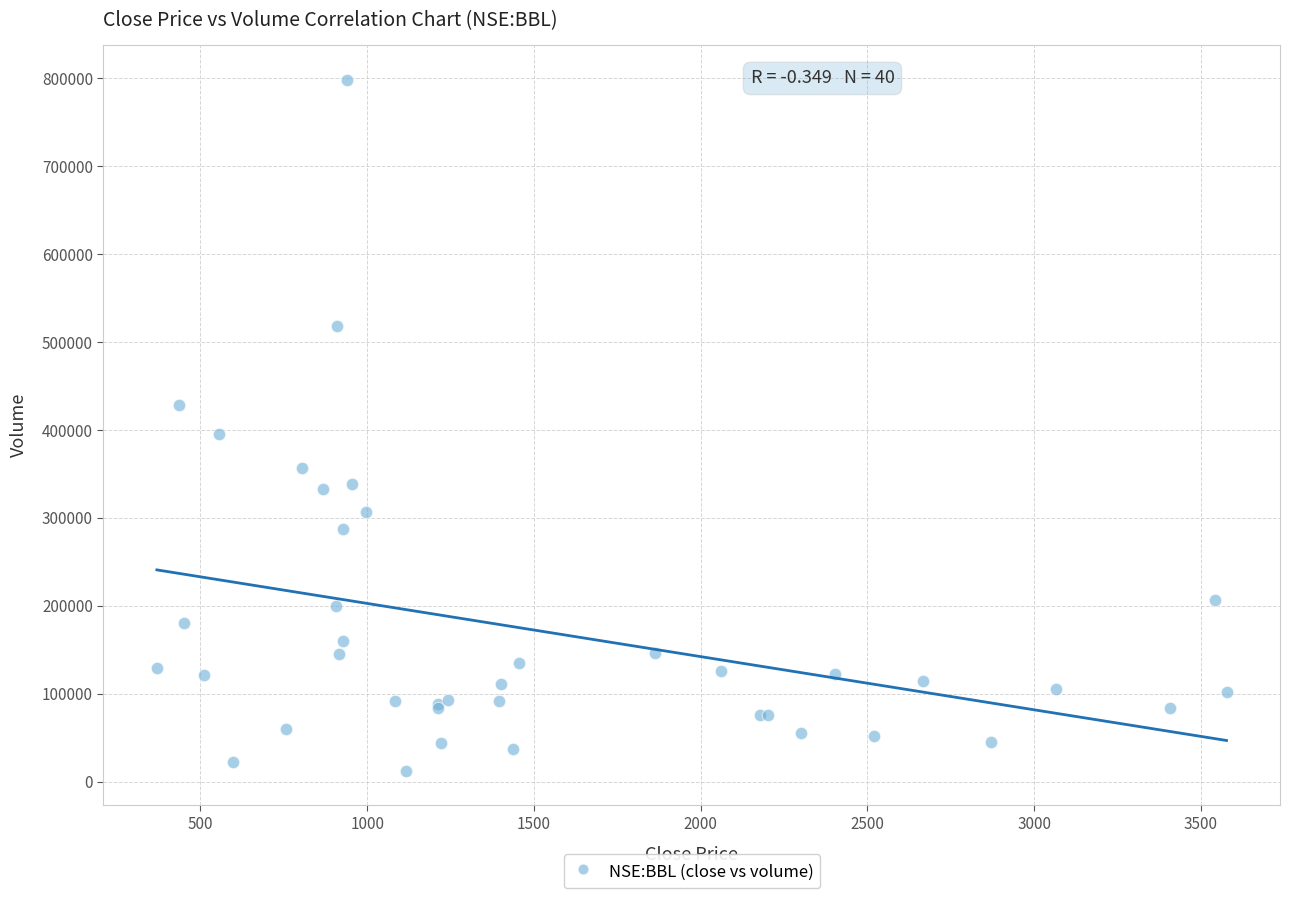

What Y value in the scatter plot is closest to 405399?

395500